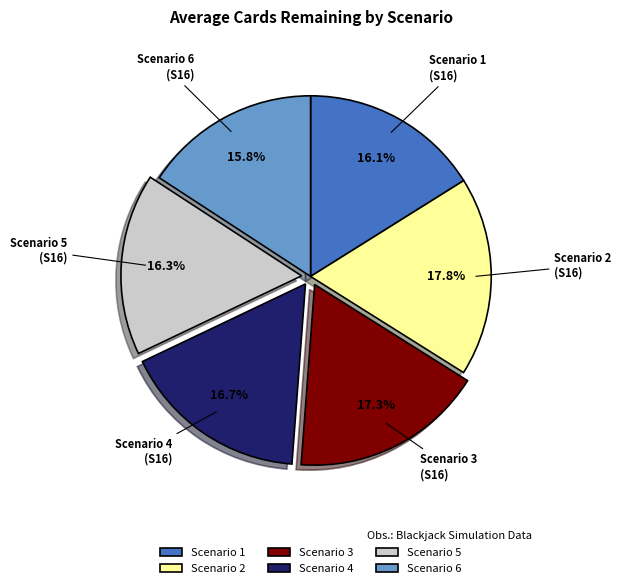

To the nearest percent, what is the difference between the Scenario 1 and Scenario 2 slice percentages?

2%